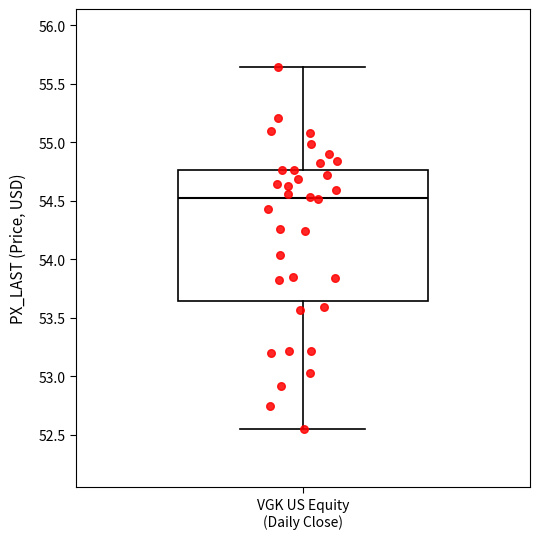

Read this box plot against the y-axis: the position of the median line, the range covered by the box, and the ends of both whiskers. The values are not printed on the chart, so give them approximately, as read against the axis.

median 54.55, box 53.65 to 54.75, whiskers 52.55 to 55.65